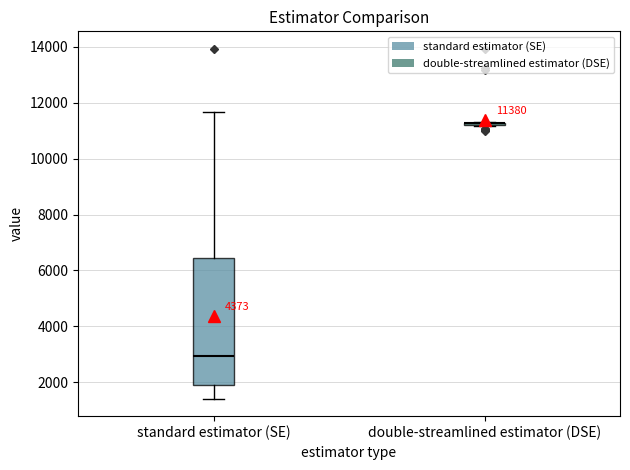

Comparing the boxes themselves (not the whiskers), which one is the tallest?

standard estimator (SE)